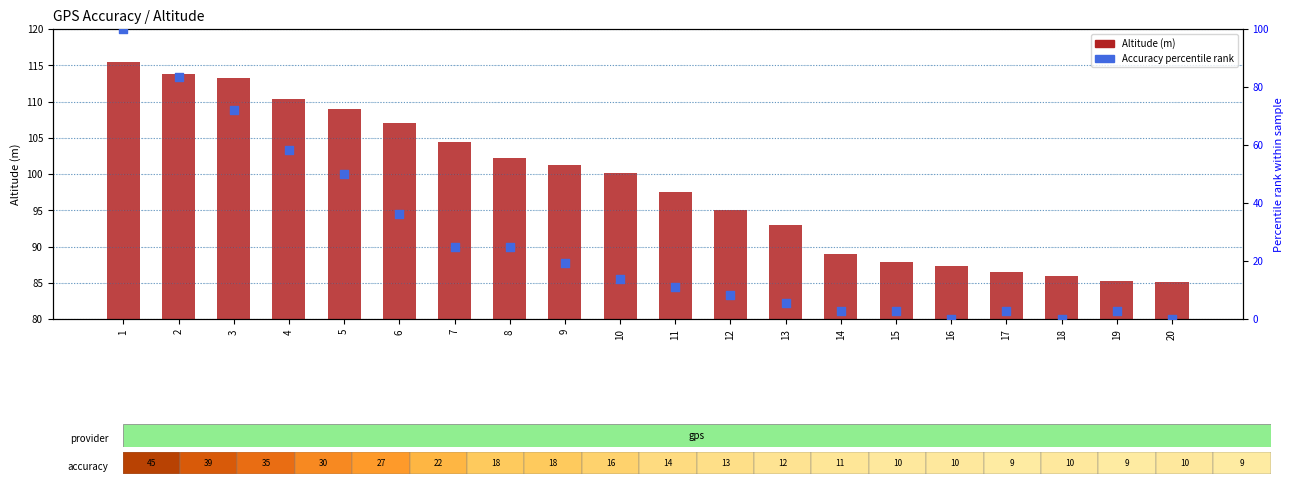

Which series has the largest Y range (max minus min)?

Accuracy pct rank